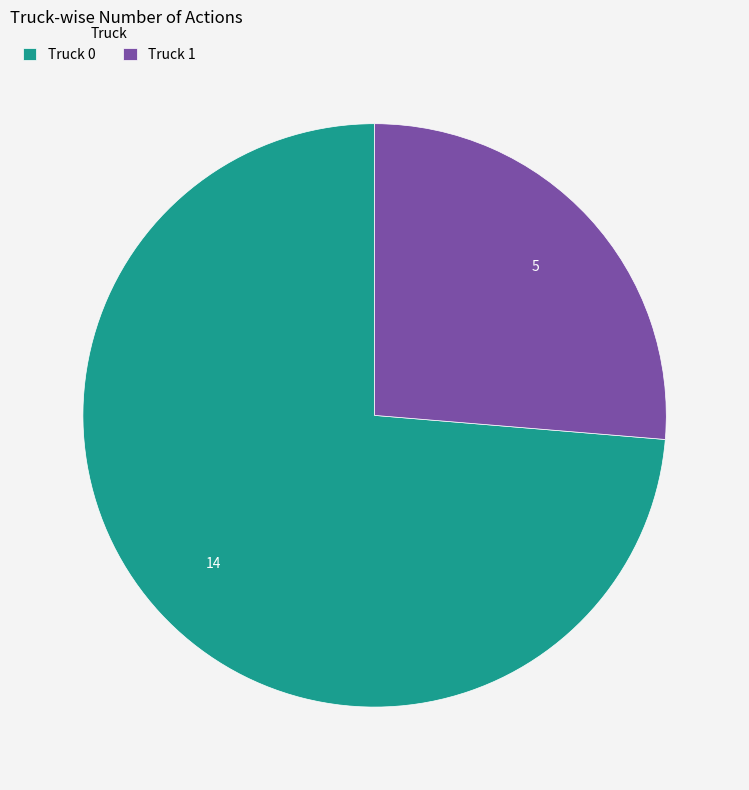

Is it true that Truck 1 is 19% of the pie?

False